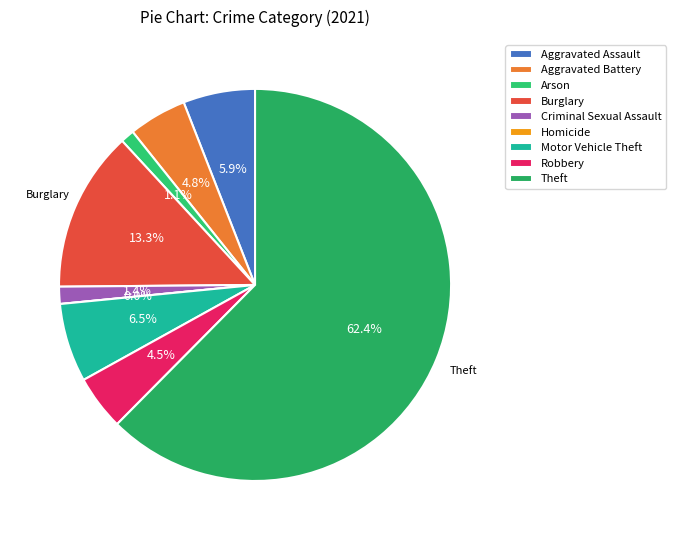

Between Robbery and Criminal Sexual Assault, which is larger?

Robbery